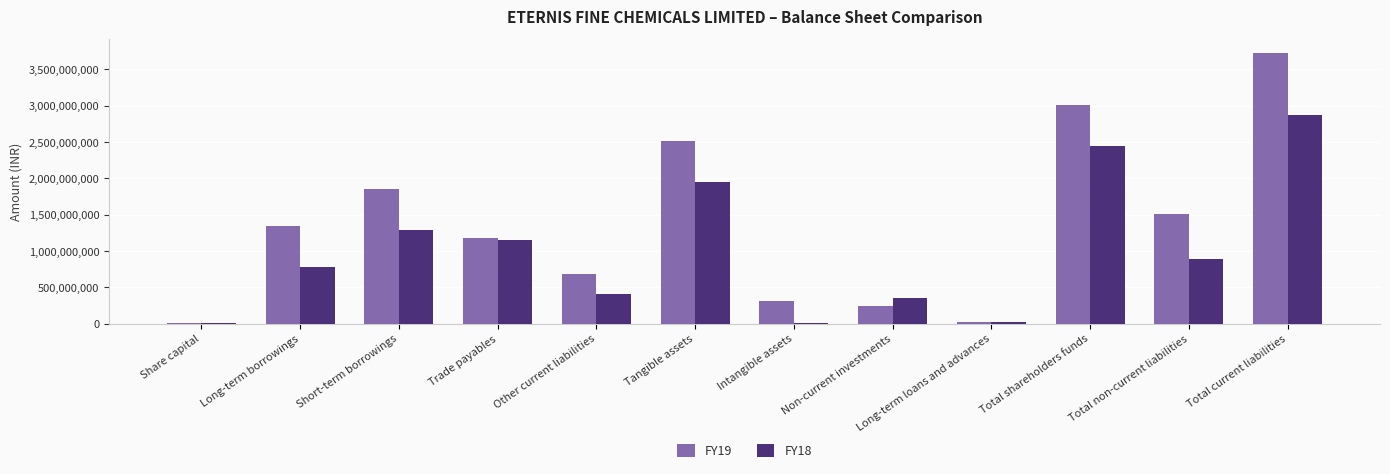

Which label corresponds to the largest value in the chart?

Total current liabilities